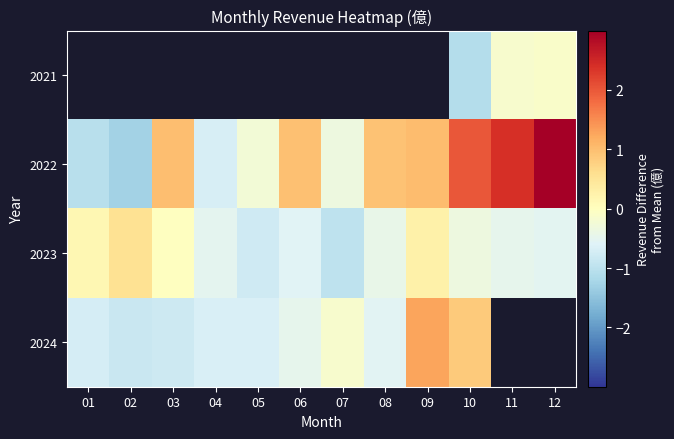

How many distinct data groups are displayed?

4